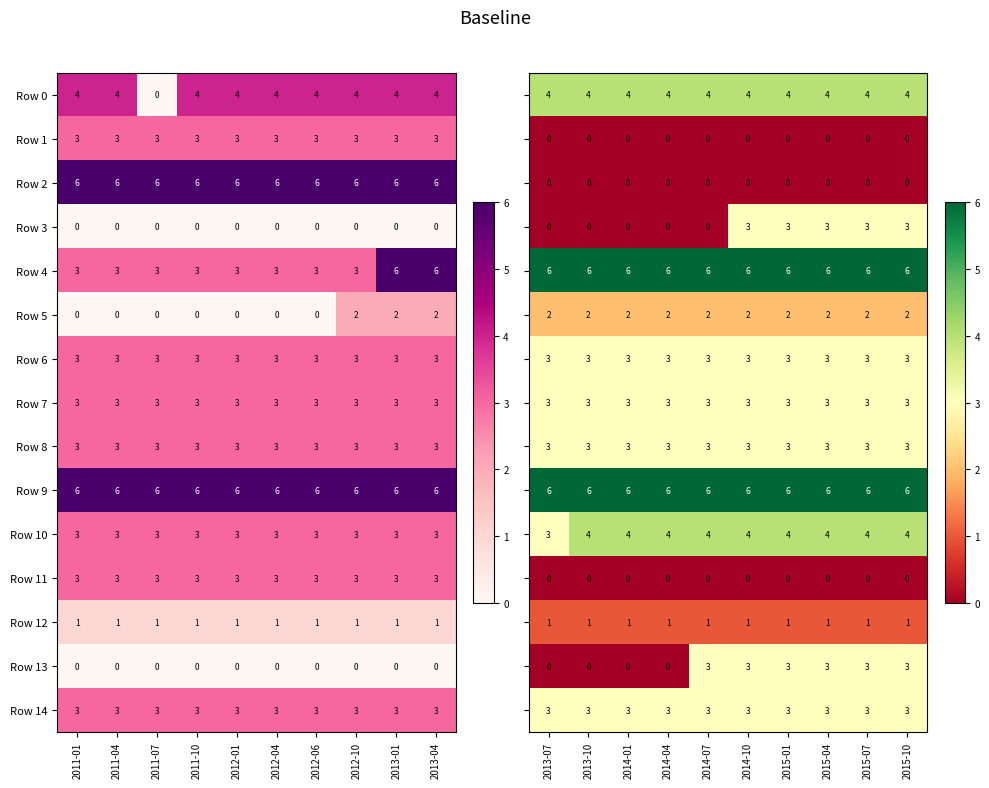

What is the minimum value for Row 7?

3